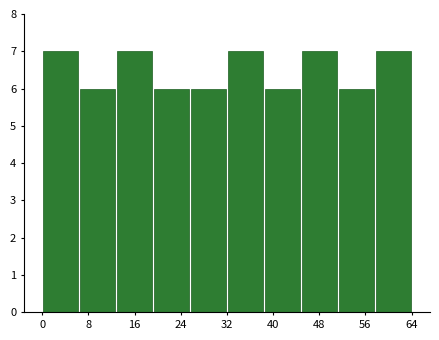

Reading left to right, list every bar in this chart as the range it spans on the x-axis followed by its height. Neither the bar edges nor the heights are printed on the chart, so give them approximately, as read against the axes.

0.0 to 6.4: 7
6.4 to 12.8: 6
12.8 to 19.2: 7
19.2 to 25.6: 6
25.6 to 32.0: 6
32.0 to 38.4: 7
38.4 to 44.8: 6
44.8 to 51.2: 7
51.2 to 57.6: 6
57.6 to 64.0: 7